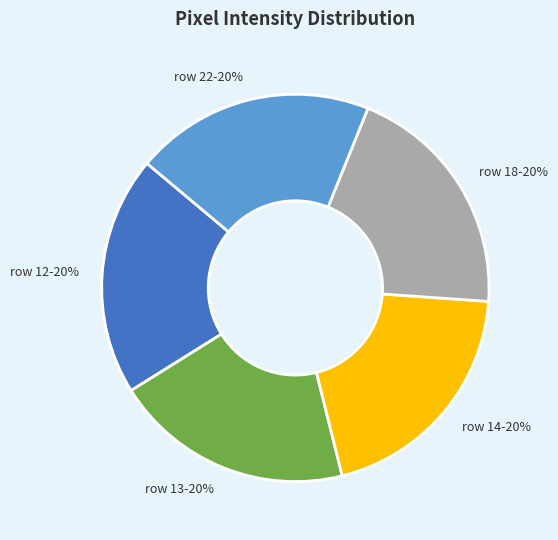

Is there a majority slice in this chart?

No